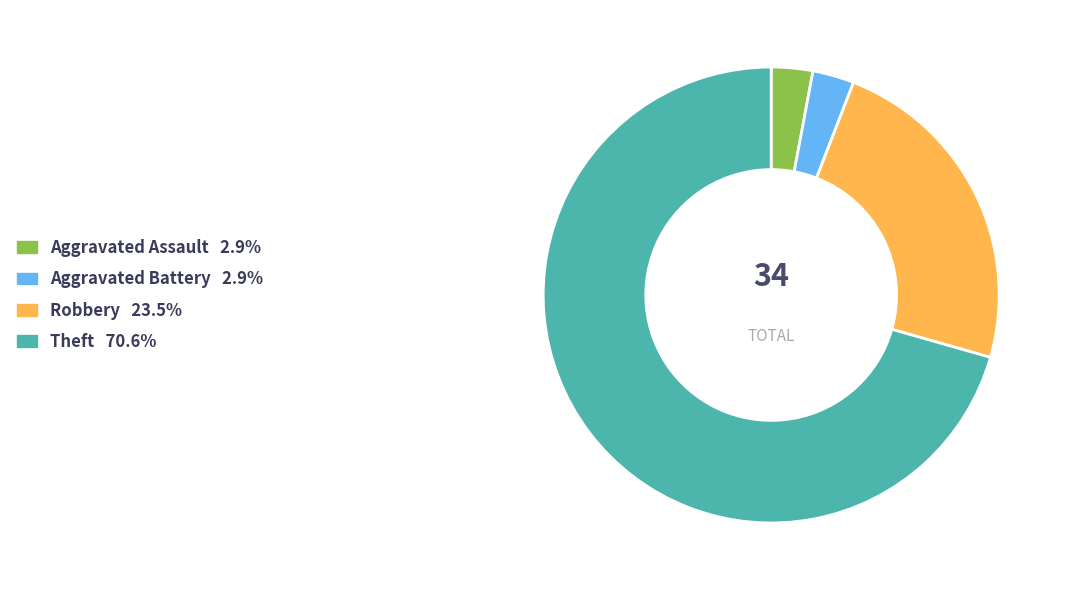

Does Robbery account for over 50% of the chart?

No